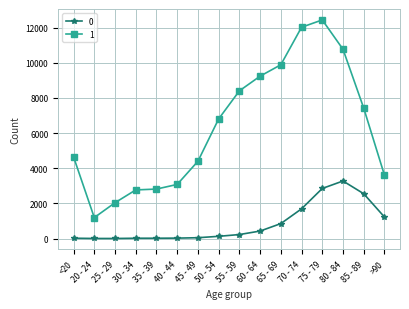

Which label corresponds to the largest value in the chart?

75 - 79